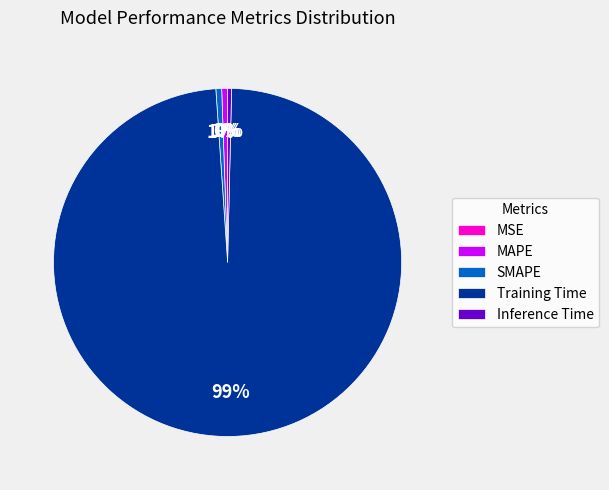

The MAPE slice represents 1% of the pie. True or false?

True